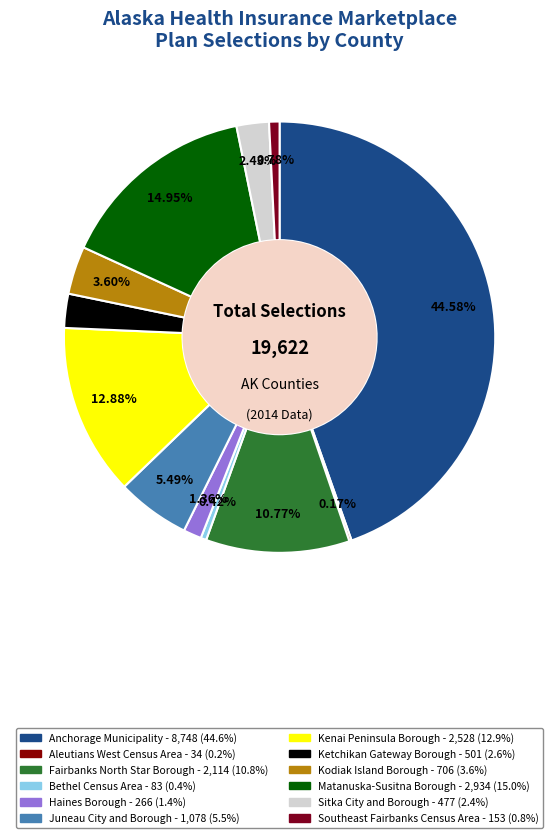

To the nearest percent, what is the average slice percentage?

8%